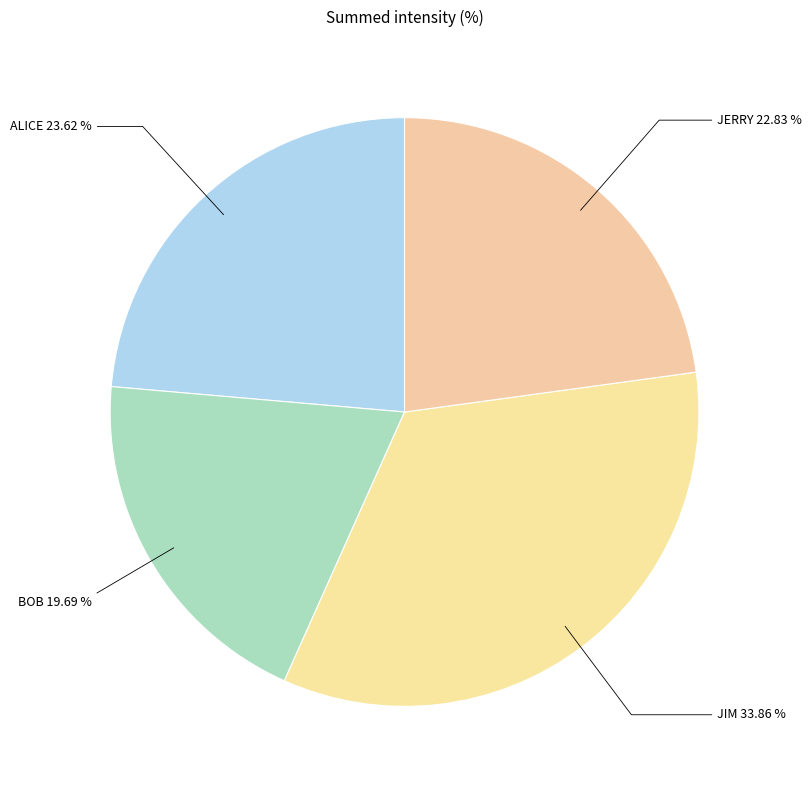

What percentage is NOT represented by ALICE?

76.4%